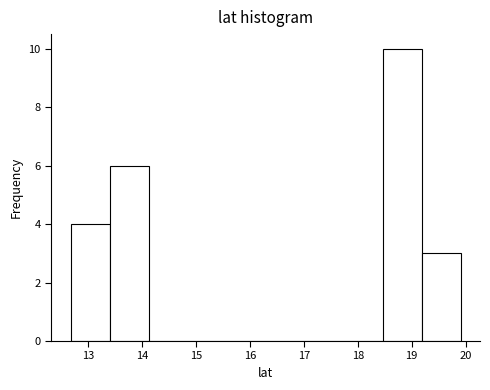

Reading left to right, list every bar in this chart as the range it spans on the x-axis followed by its height. Neither the bar edges nor the heights are printed on the chart, so give them approximately, as read against the axes.

12.7 to 13.4: 4
13.4 to 14.1: 6
14.1 to 14.8: 0
14.8 to 15.6: 0
15.6 to 16.3: 0
16.3 to 17.0: 0
17.0 to 17.7: 0
17.7 to 18.5: 0
18.5 to 19.2: 10
19.2 to 19.9: 3